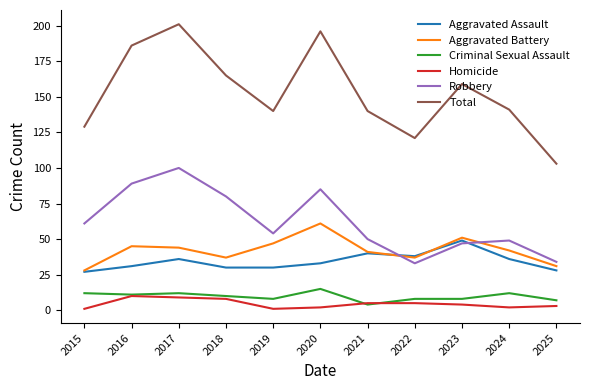

How many lines are shown in the chart?

6